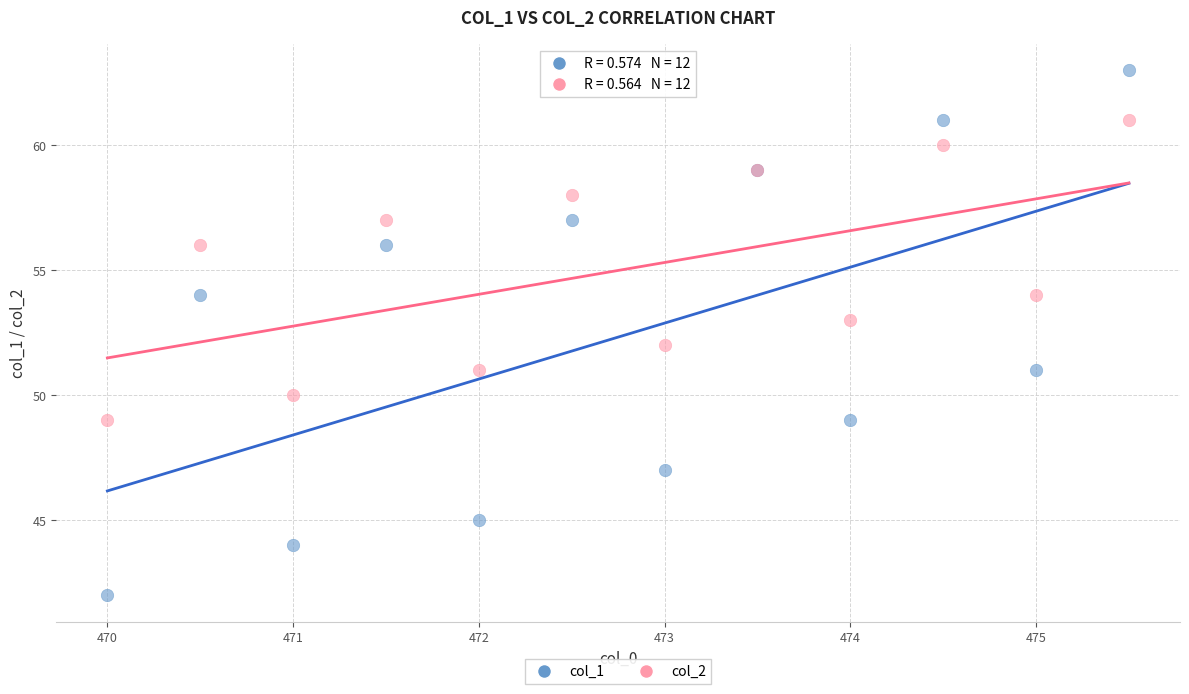

Which series has the widest spread of Y values?

col_1